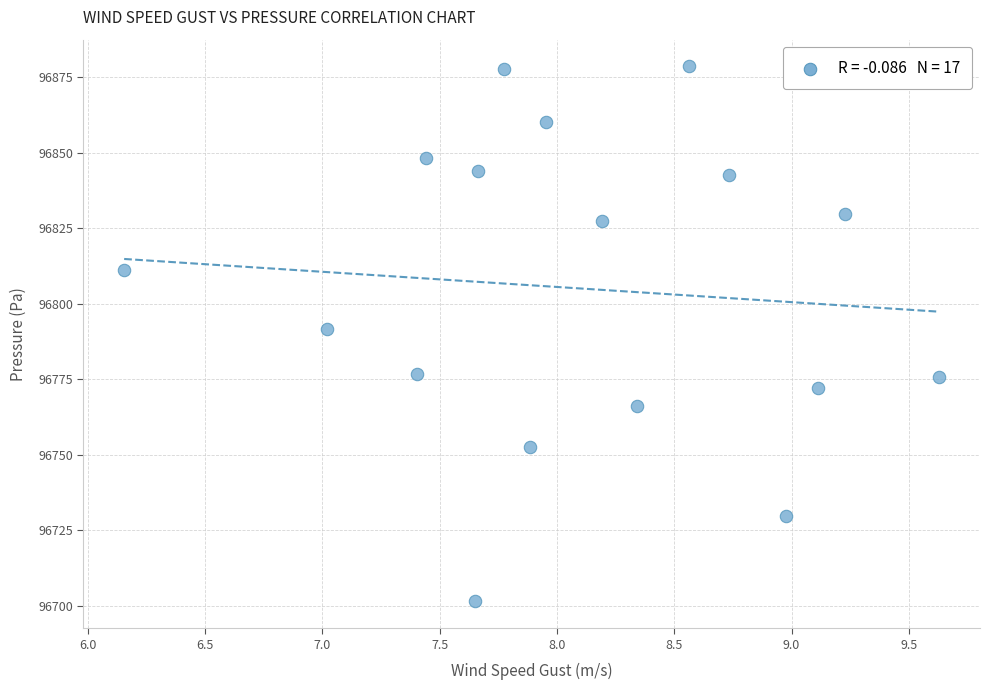

What is the range of Y values (max minus min)?

177.0